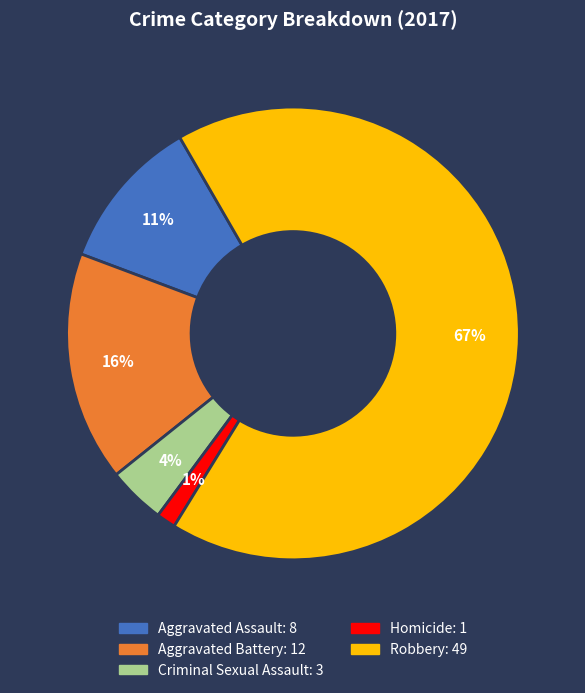

What is the largest slice in the pie chart?

Robbery